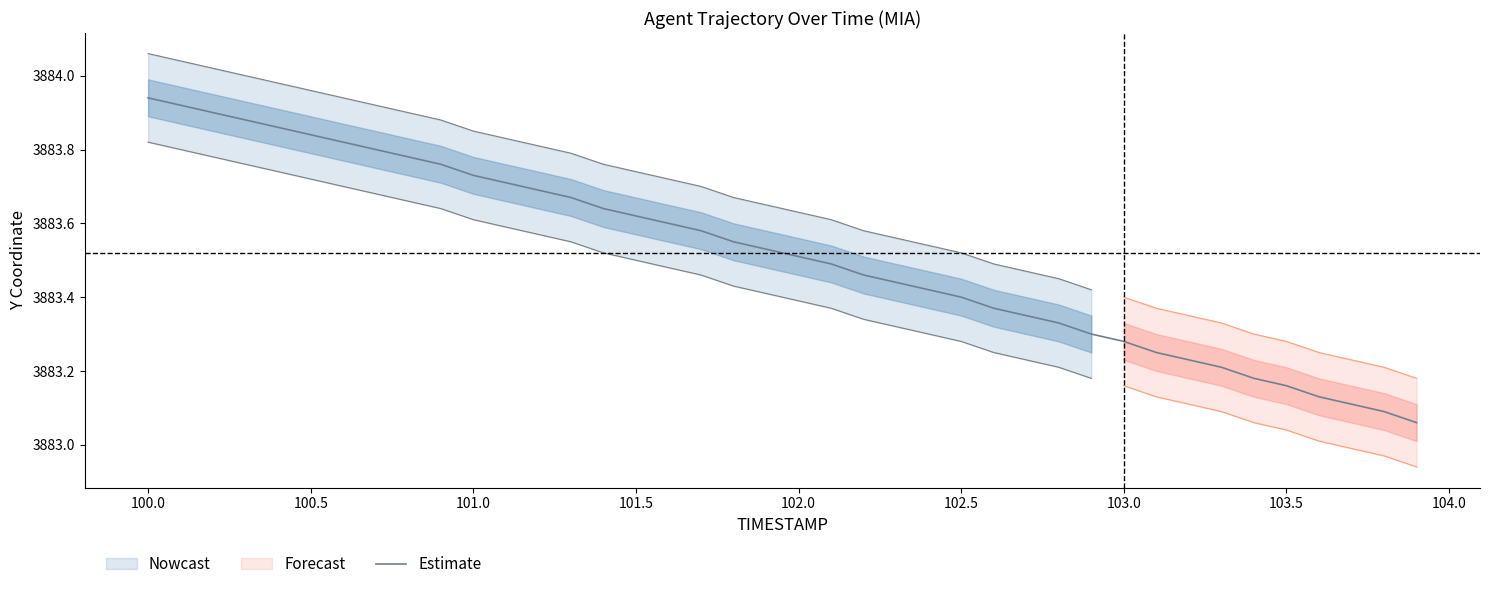

What is the sum of all values?

155340.6